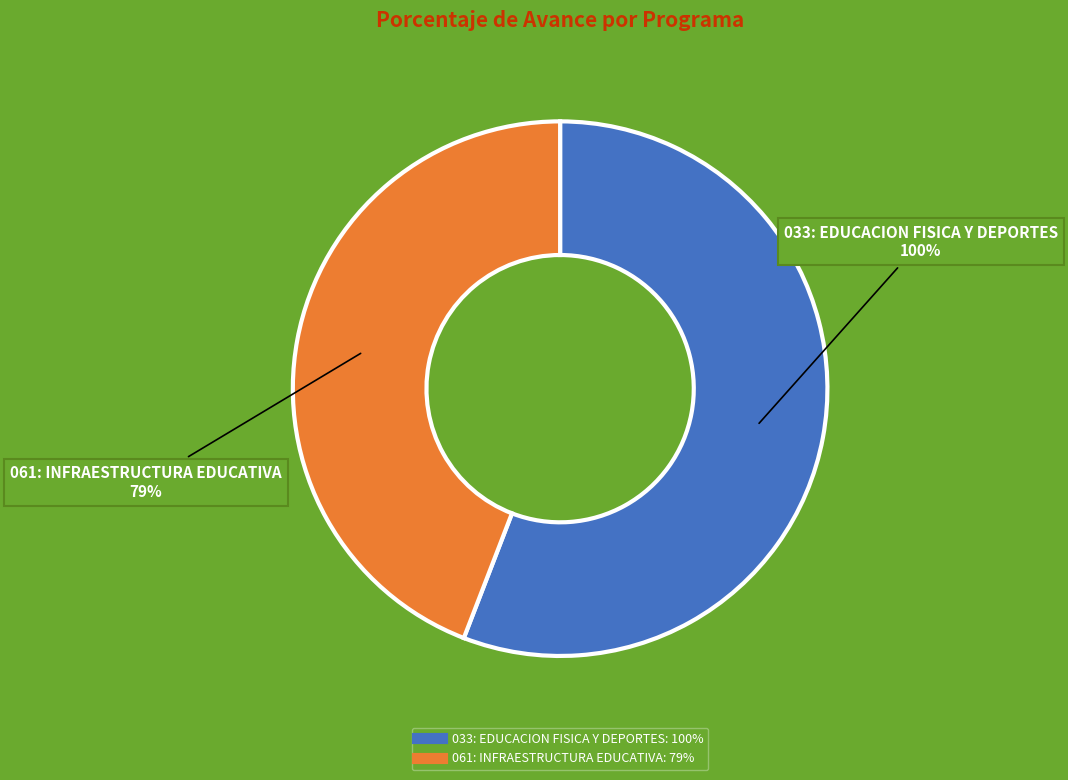

True or false: 033: EDUCACION FISICA Y DEPORTES accounts for 62% of the total.

False